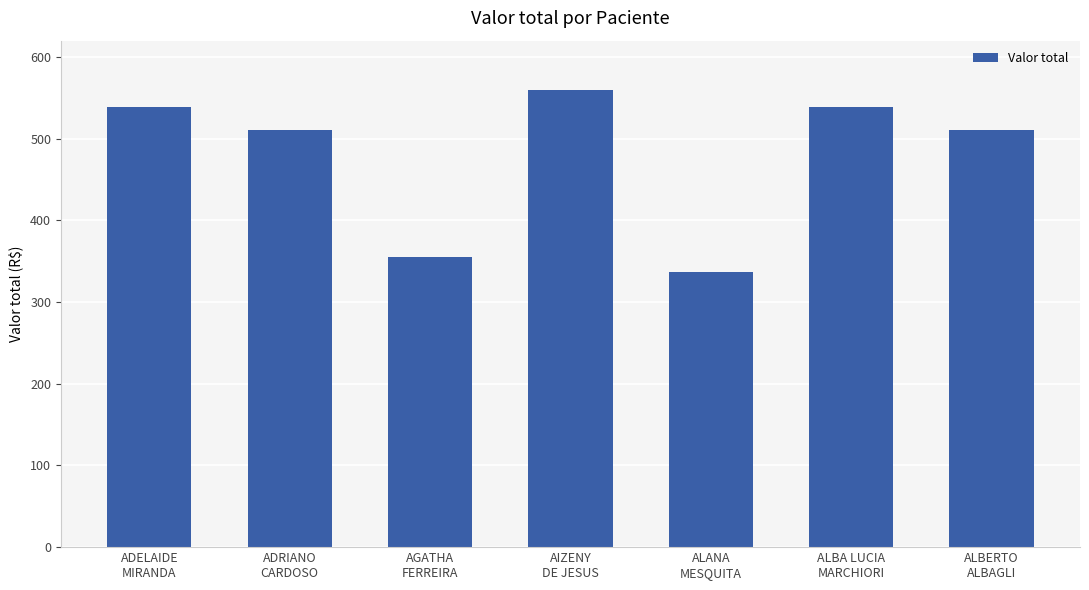

How many categories are shown in the chart?

7